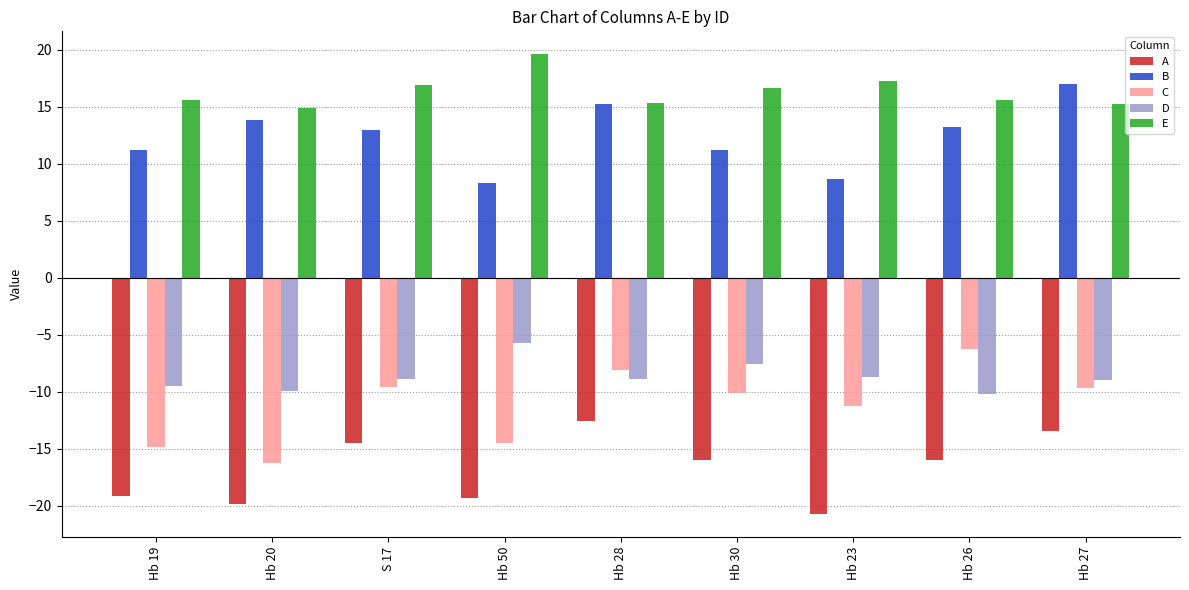

What is the difference between the second highest and minimum values in the C series?

8.1